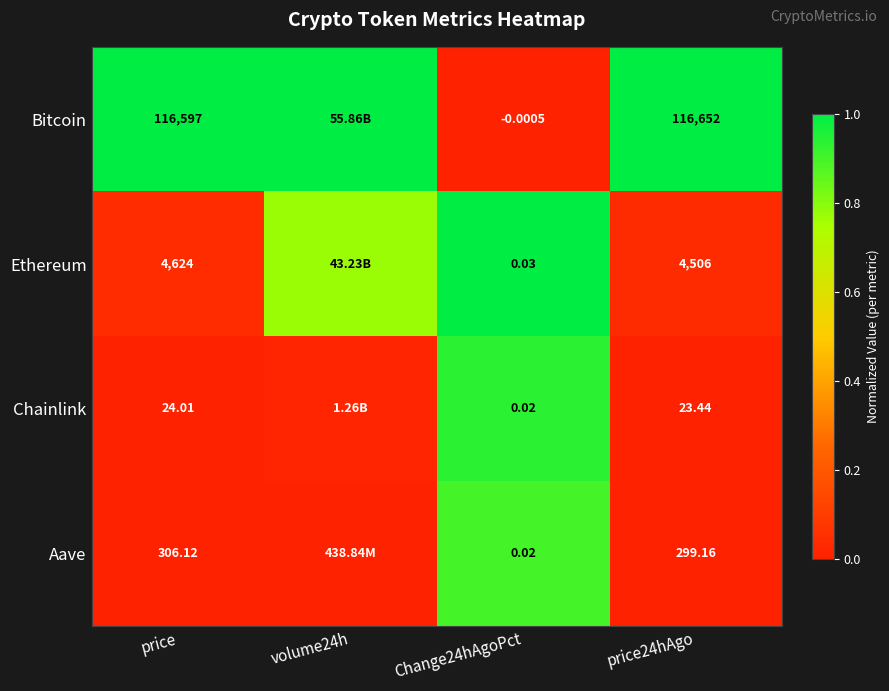

Which series changed the most between Change24hAgoPct and price24hAgo?

Bitcoin